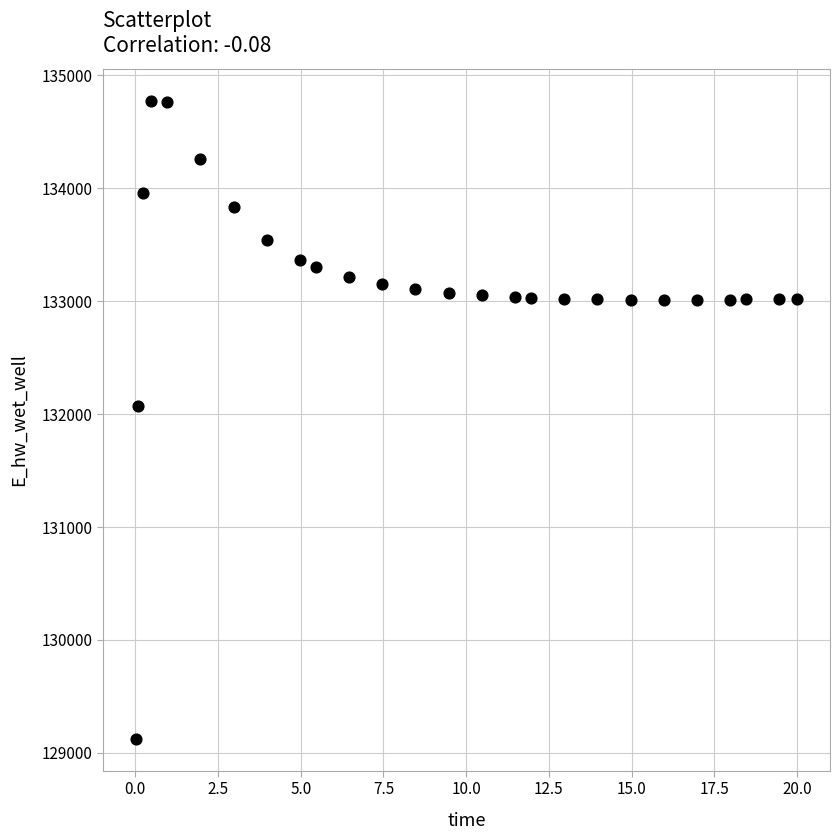

What Y value in the scatter plot is closest to 131949?

132072.3